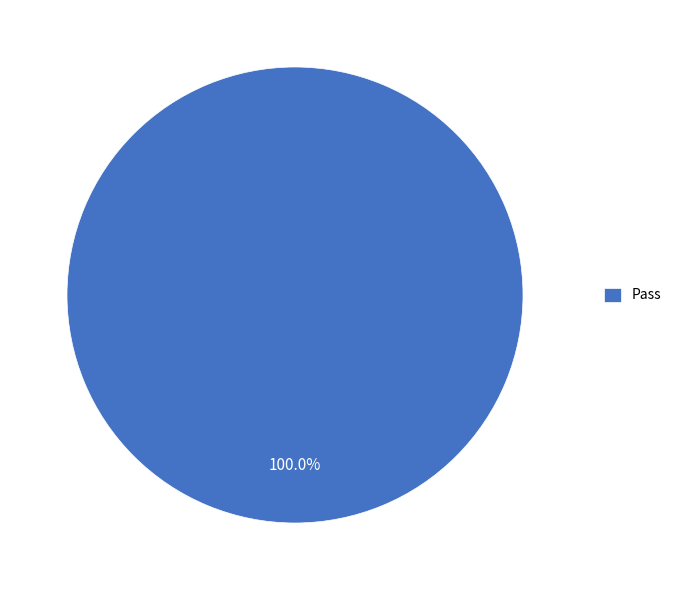

Which category accounts for the majority?

Pass